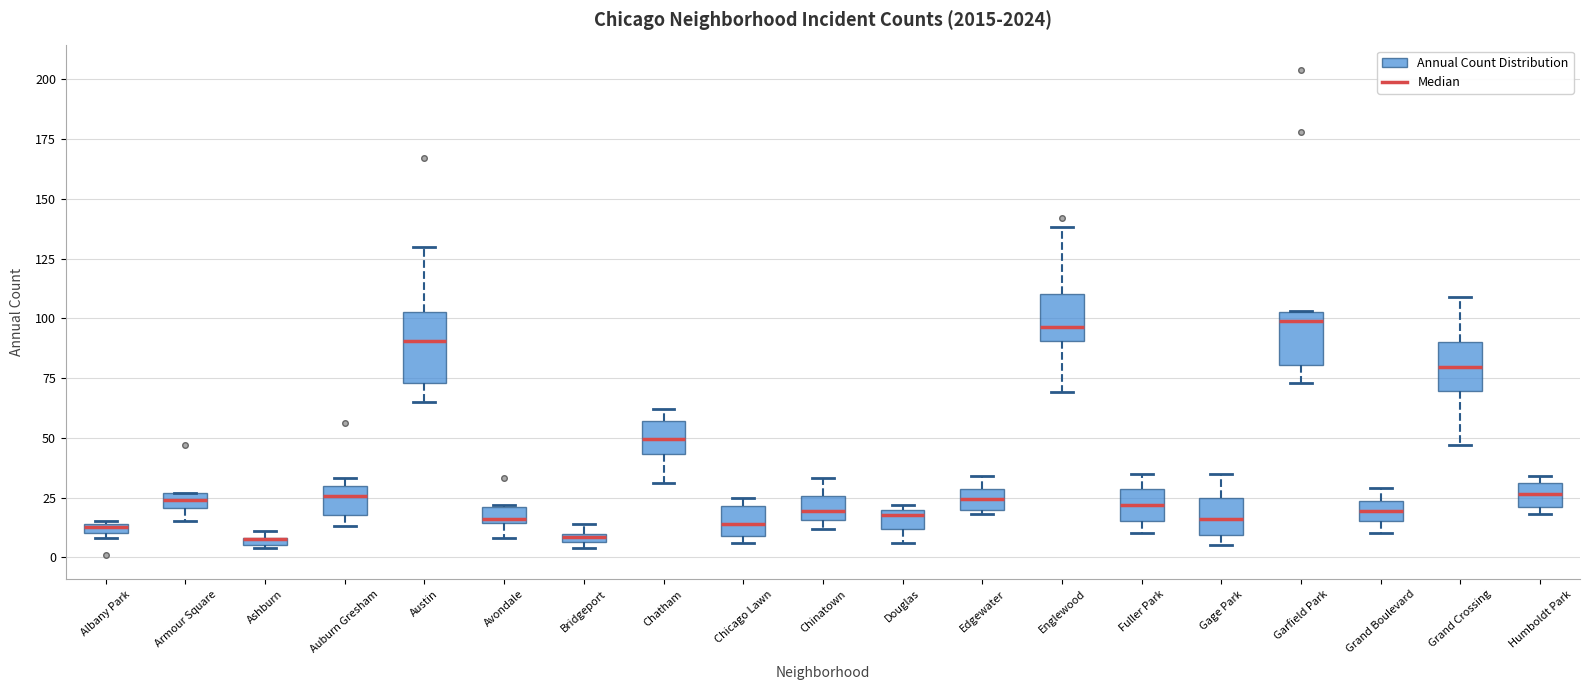

Where is the upper edge of the box for Armour Square on the y-axis? The values are not printed on the chart, so give them approximately, as read against the axis.

25